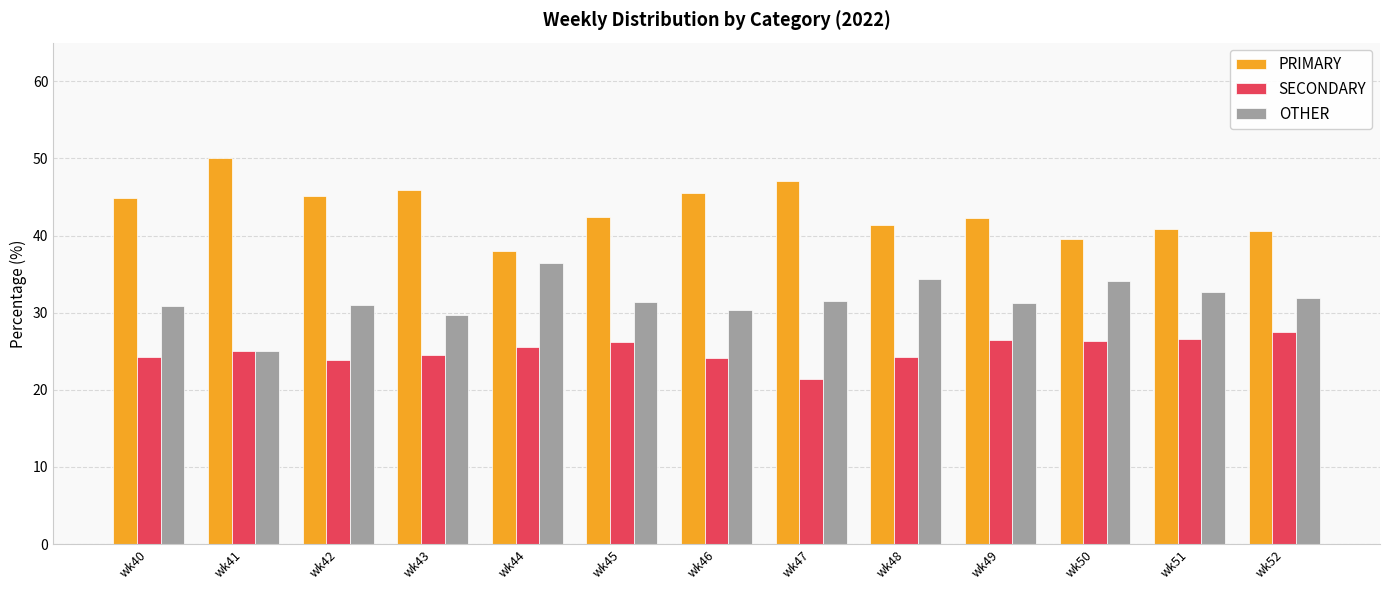

At how many categories does at least one series exceed 35?

13